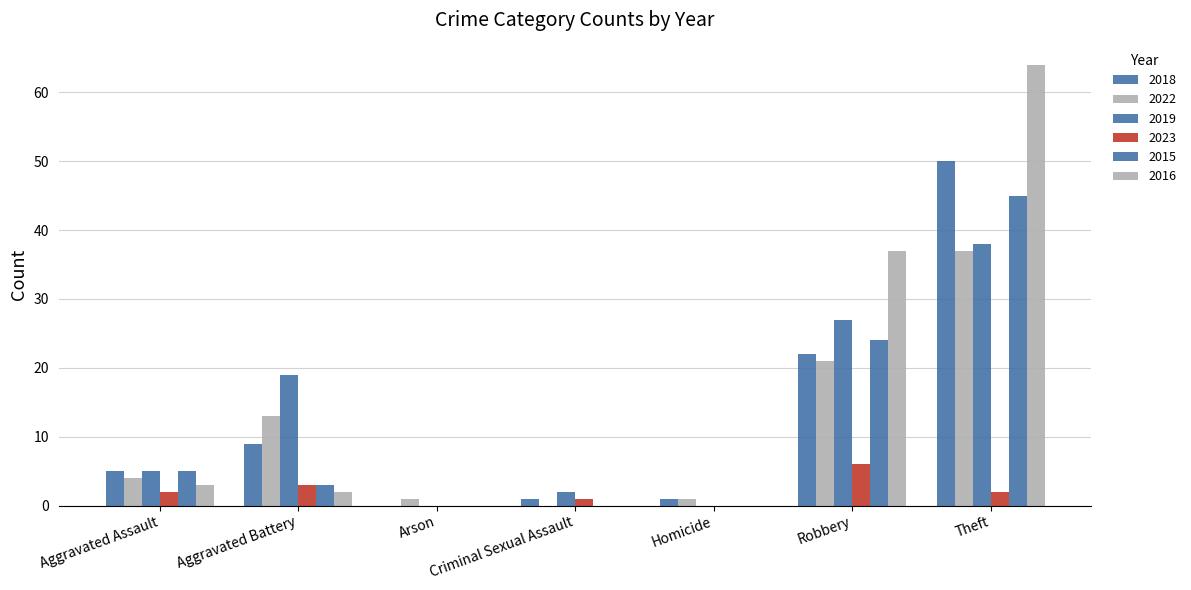

Which series has the widest spread of values?

2016